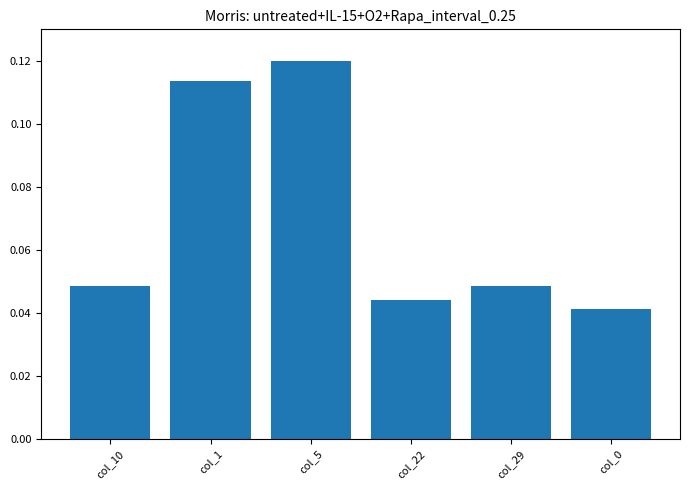

The value at col_29 is 0.1. True or false?

False